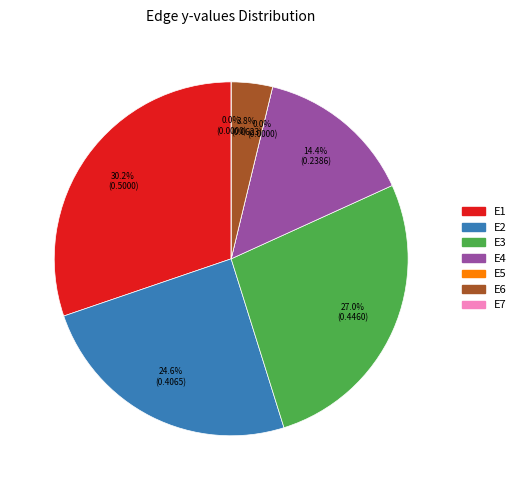

Rank the categories by value from highest to lowest.

E1, E3, E2, E4, E6, E5, E7